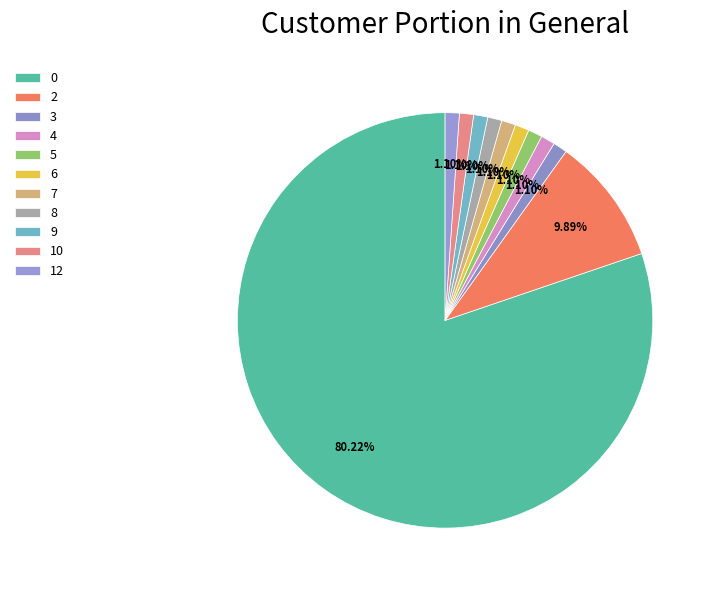

What percentage is the 10 slice, to the nearest percent?

1%